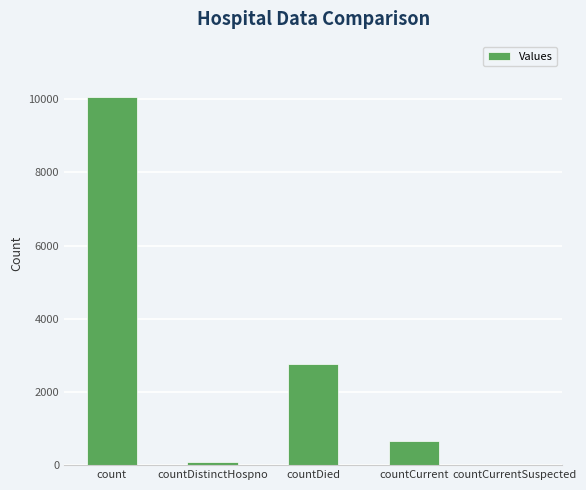

What is the maximum value shown in the chart?

10062